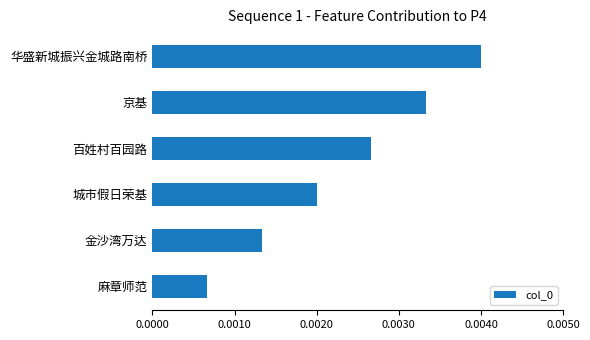

Which label corresponds to the smallest value in the chart?

麻章师范